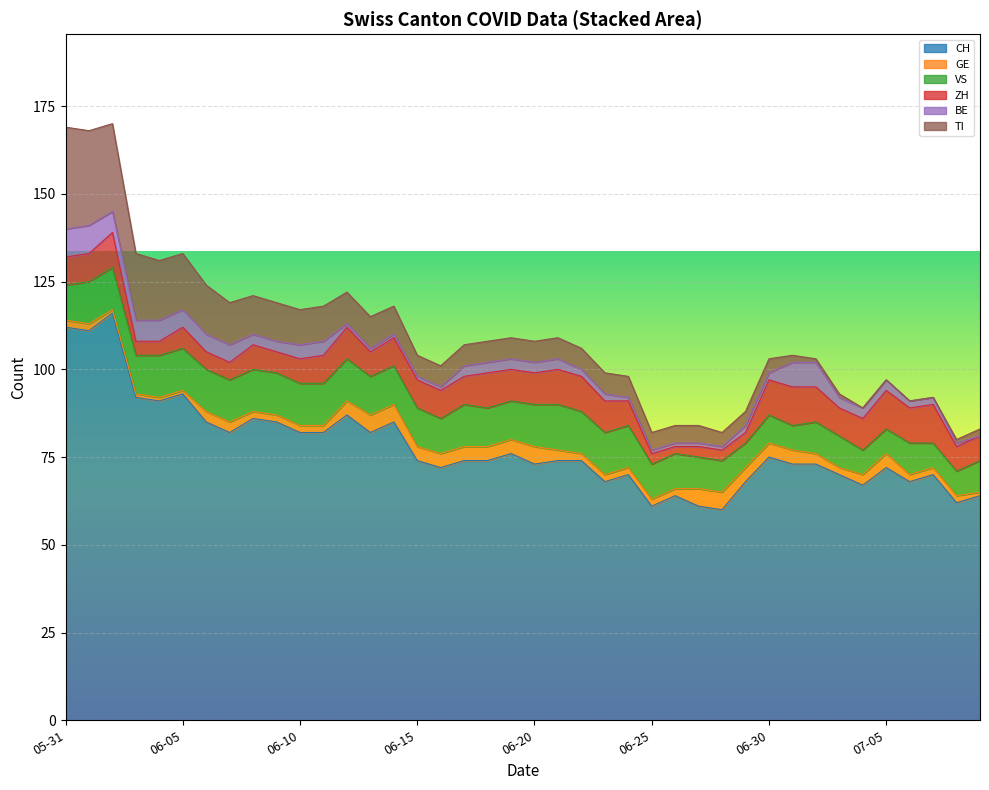

Is it true that BE equals 2 at 2020-06-22?

True